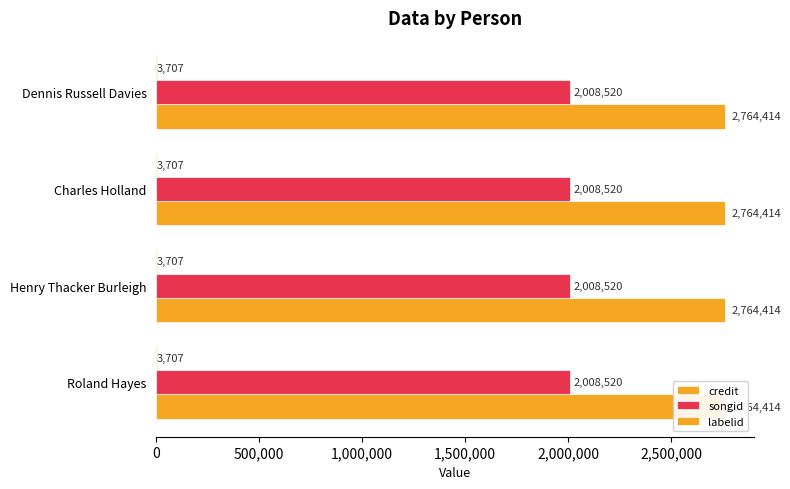

What are all the series names shown in the legend?

credit, songid, labelid